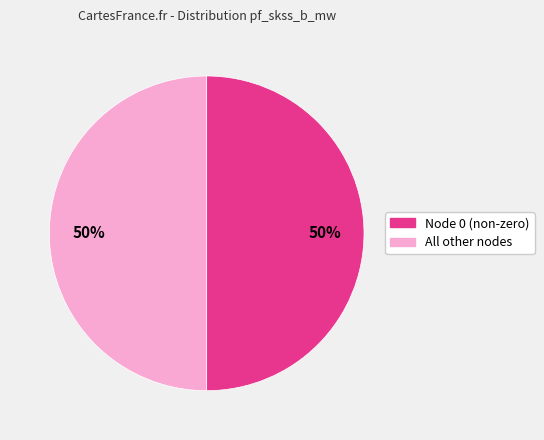

How many slices are in this pie chart?

2